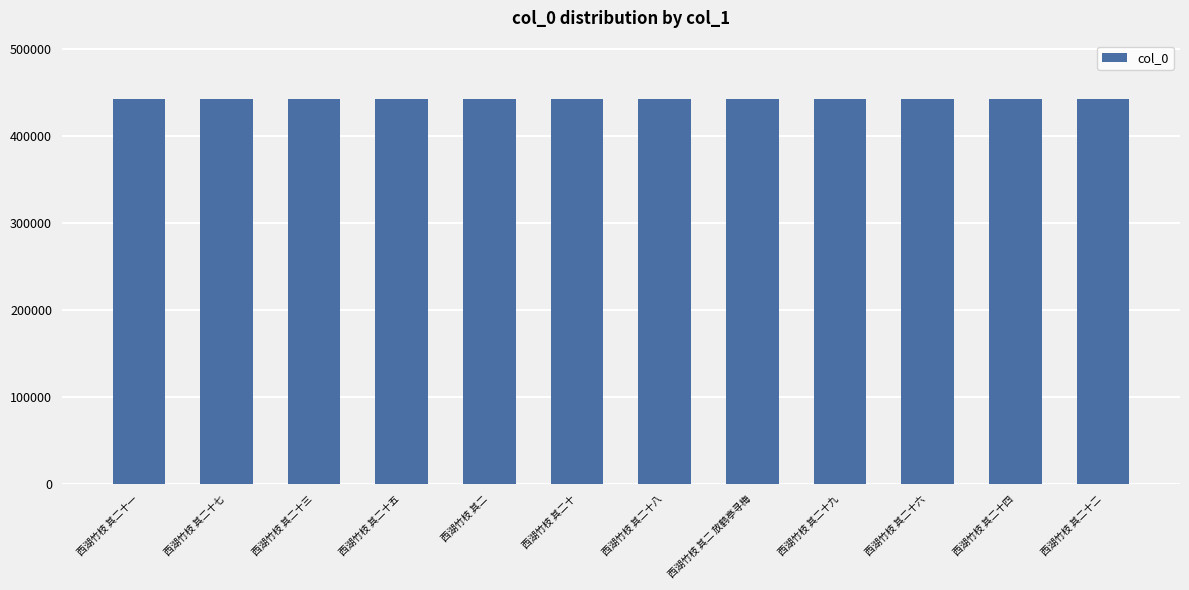

What is the approximate value at 西湖竹枝 其二 放鹤亭寻梅?

443439